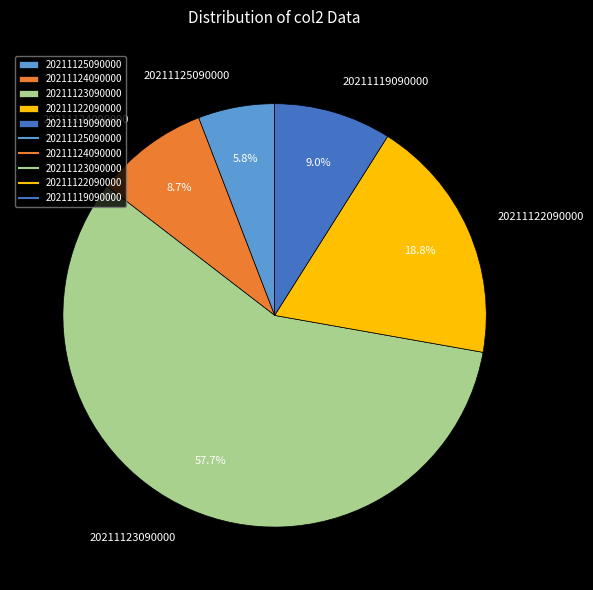

What is the largest slice in the pie chart?

20211123090000